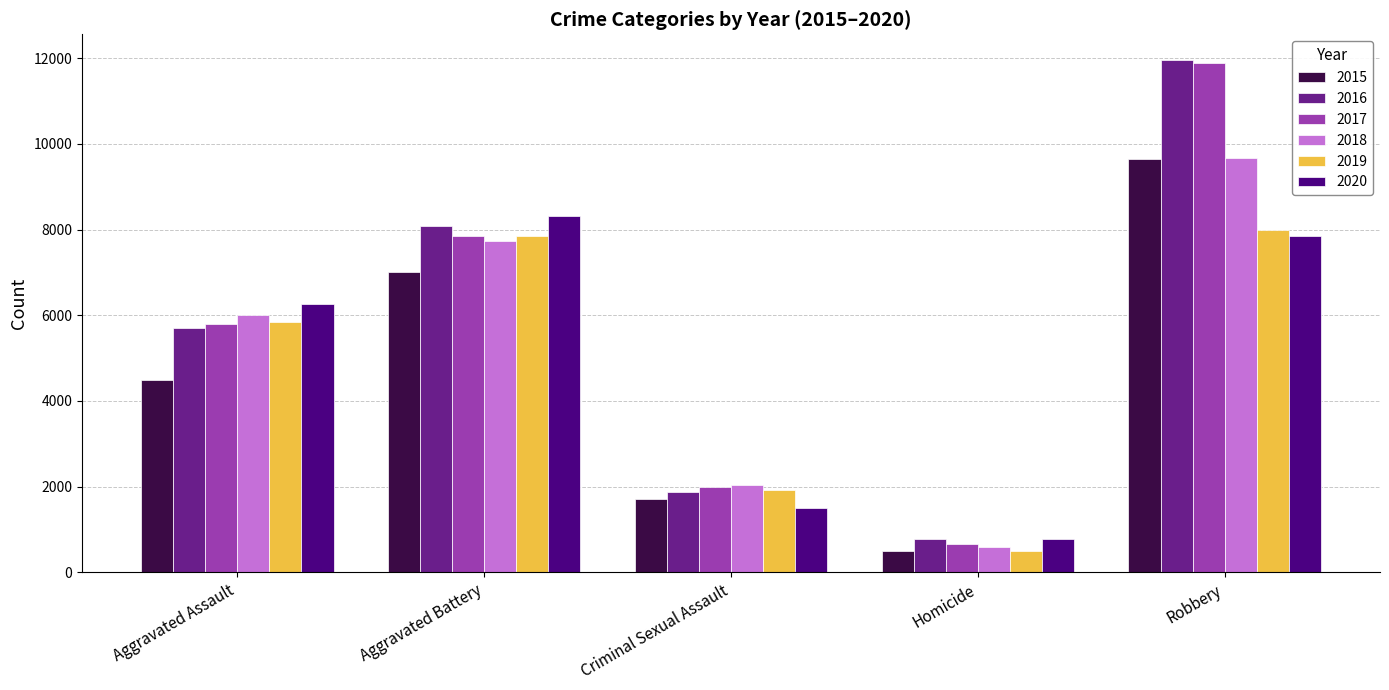

Is it true that 2016 equals 5713 at Aggravated Assault?

True